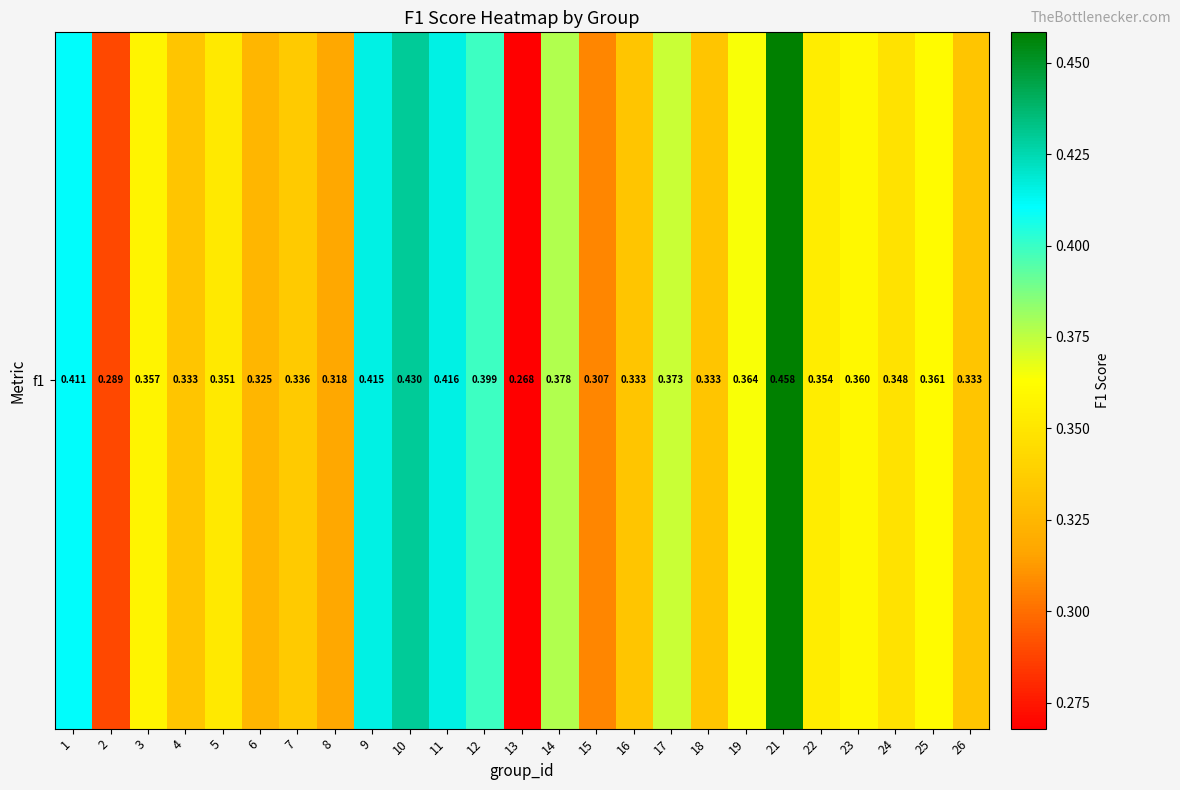

What is the sum of all values?

9.0